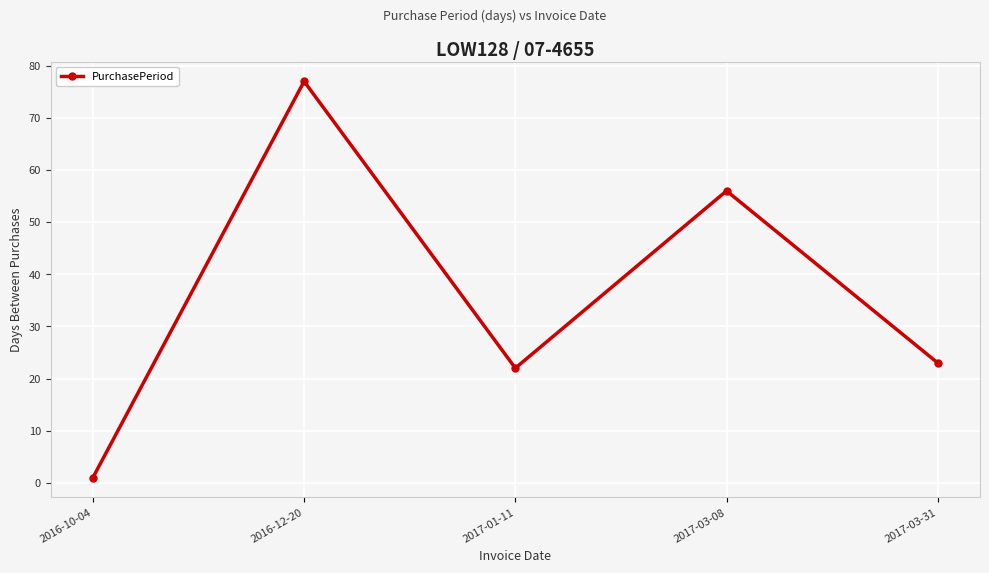

Reading left to right, what are all the values shown in this chart?

1	77	22	56	23